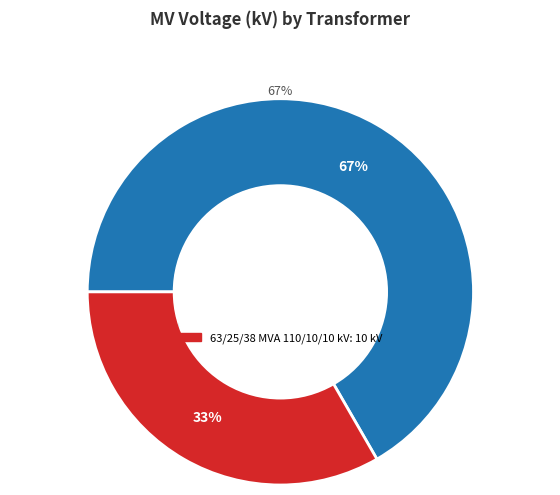

Do 63/25/38 MVA 110/10/10 kV and 63/25/38 MVA 110/20/10 kV together represent more than half of the pie?

Yes